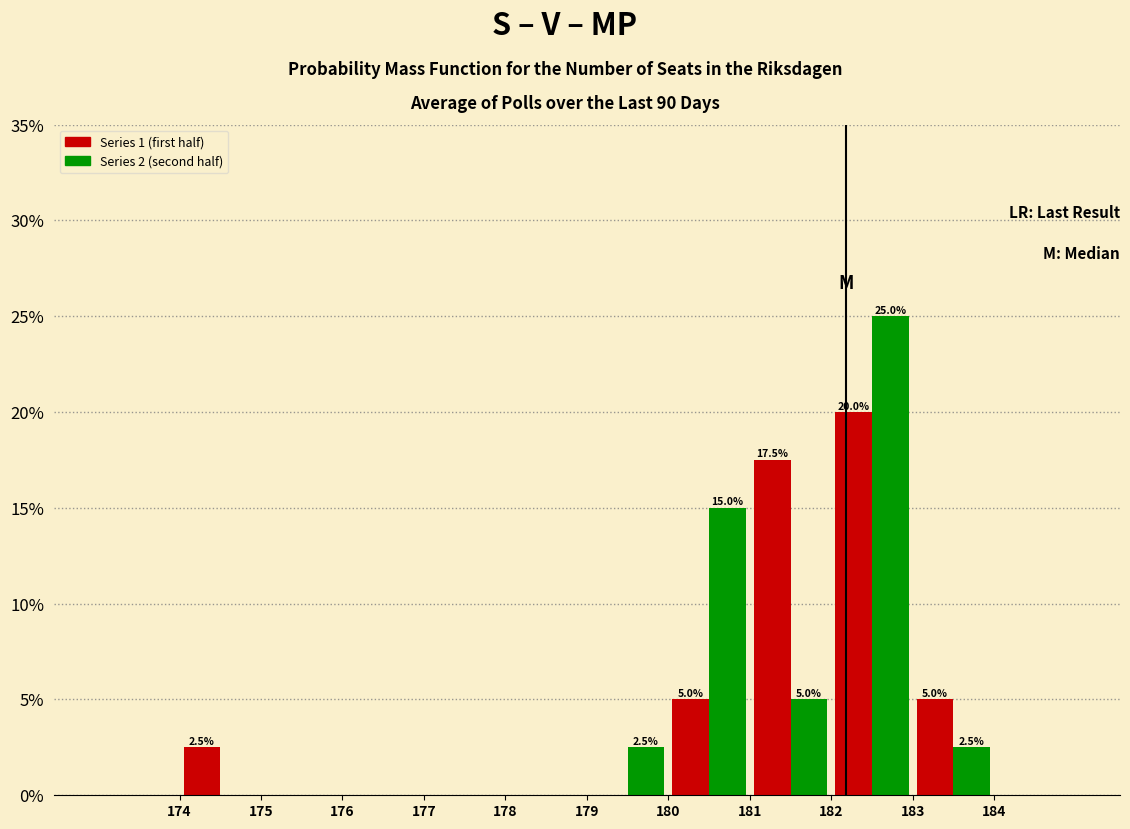

In the Series 1 (first half) series, which range on the x-axis has the tallest bar?

182 to 183